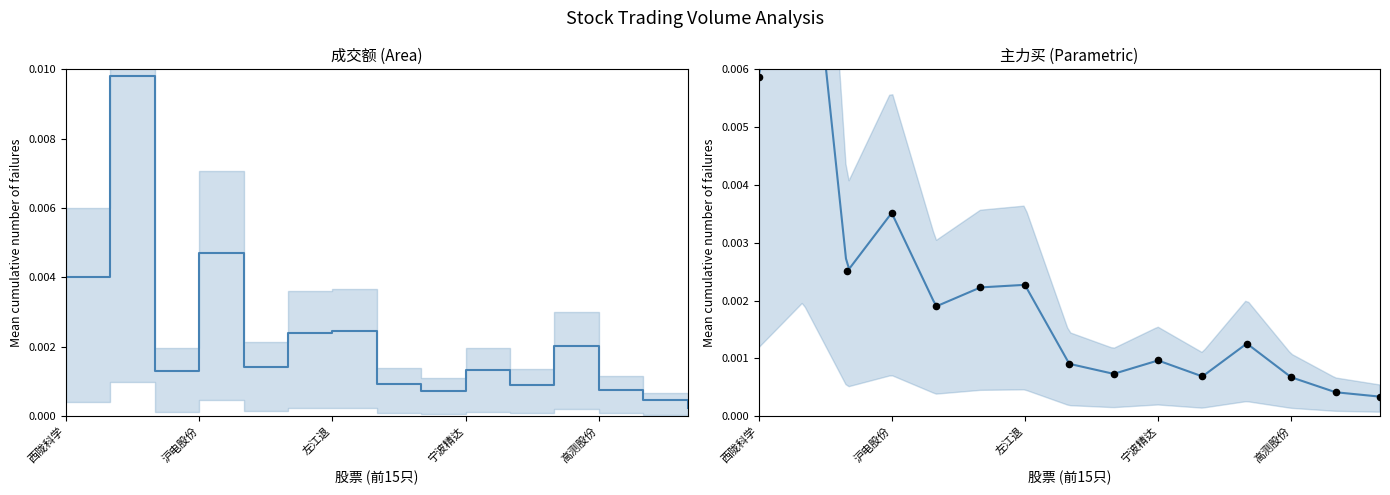

What are all the series names shown in the legend?

成交额, 主力买